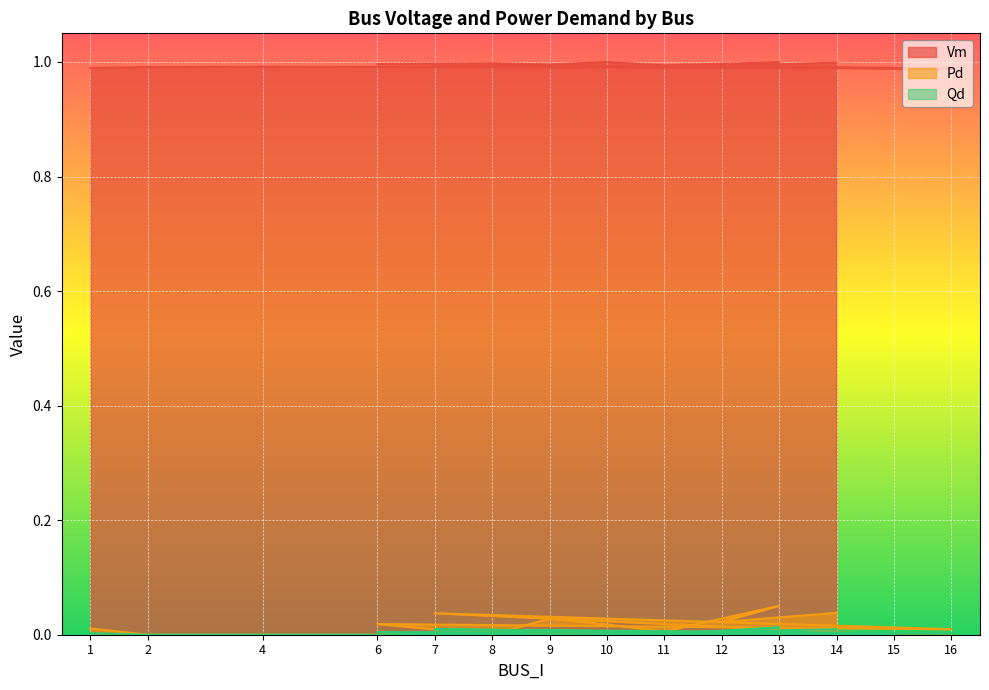

Which series has the widest spread of values?

Pd